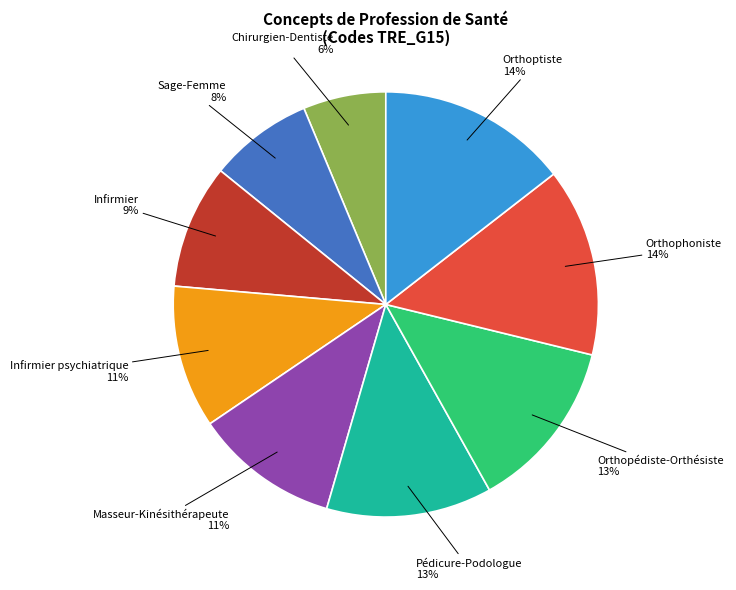

How many slices are in this pie chart?

9